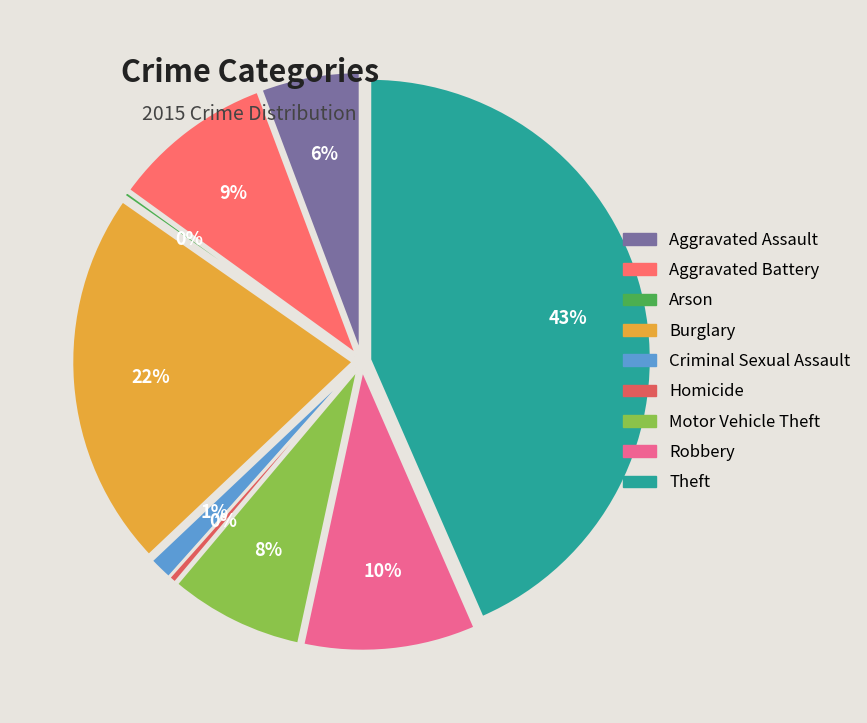

Which category has the smallest portion of the pie?

Arson